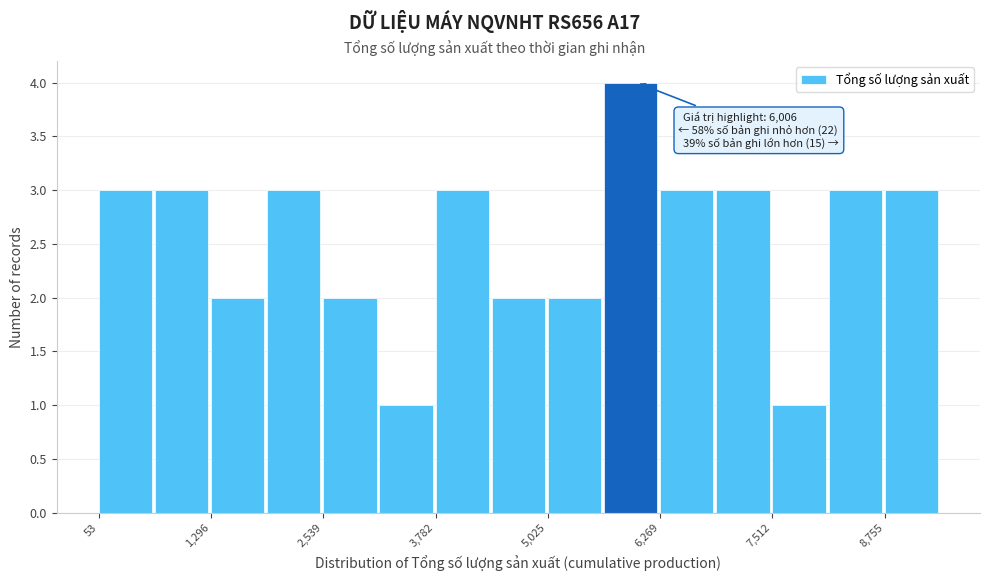

Read against the x-axis, roughly where is the centre of the tallest bar?

6000